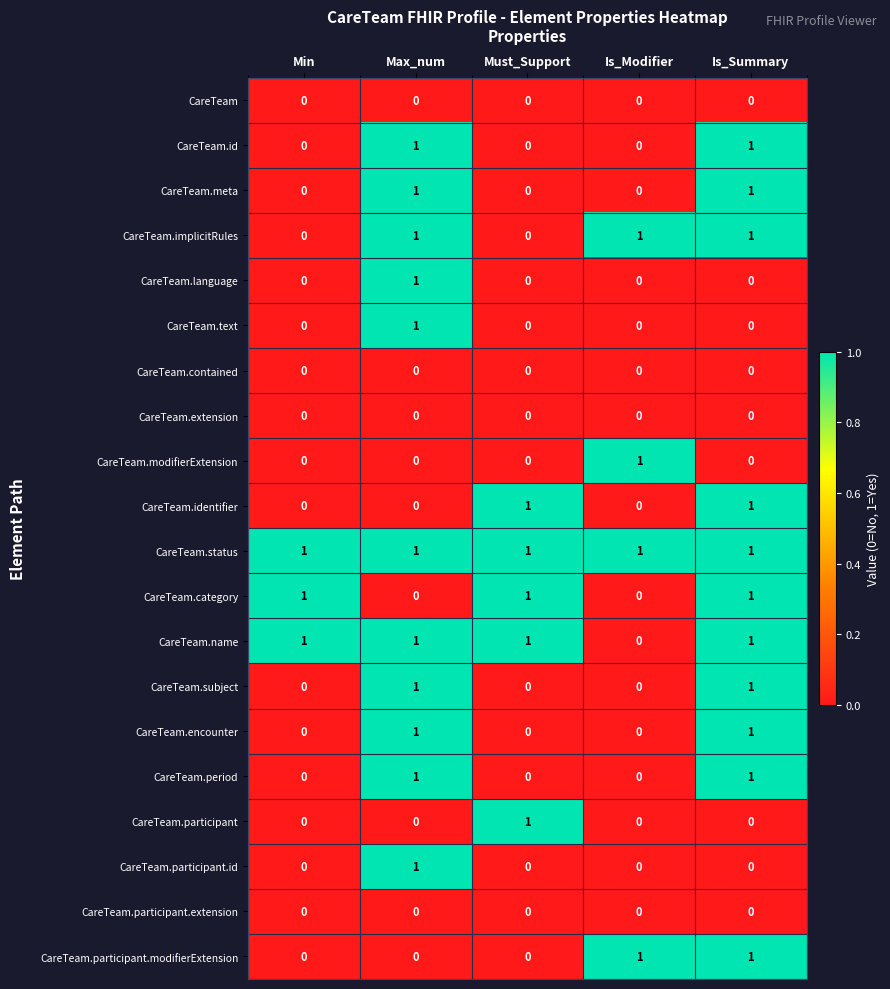

Which series has the largest total across all categories?

CareTeam.status